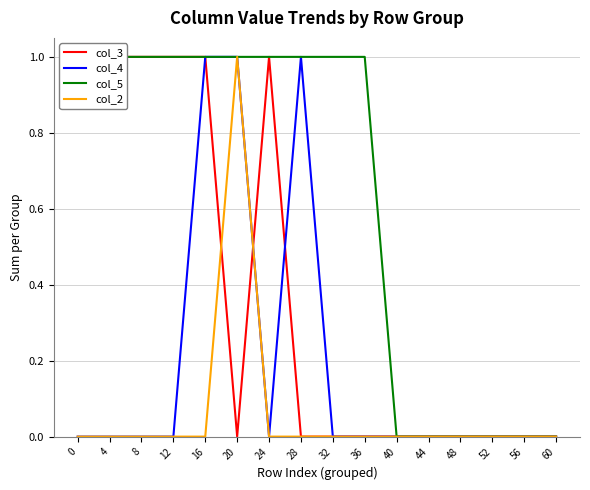

After their last crossing, which series has the higher values: col_4 or col_3?

col_4